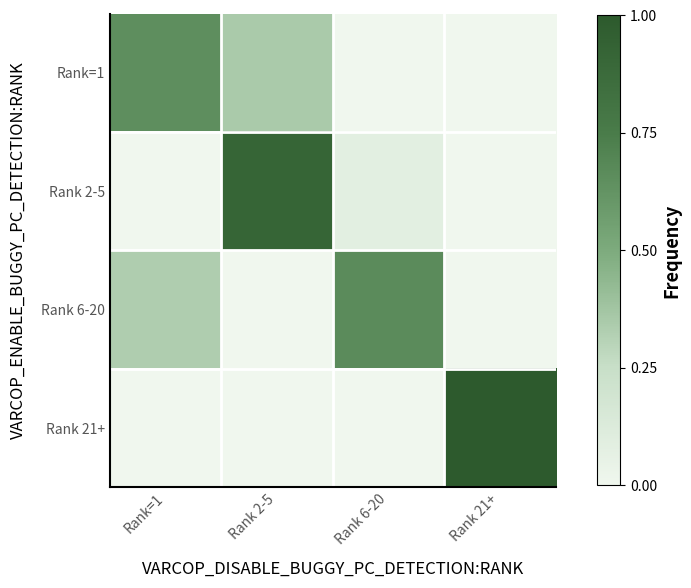

Which label corresponds to the largest value in the chart?

Rank 21+